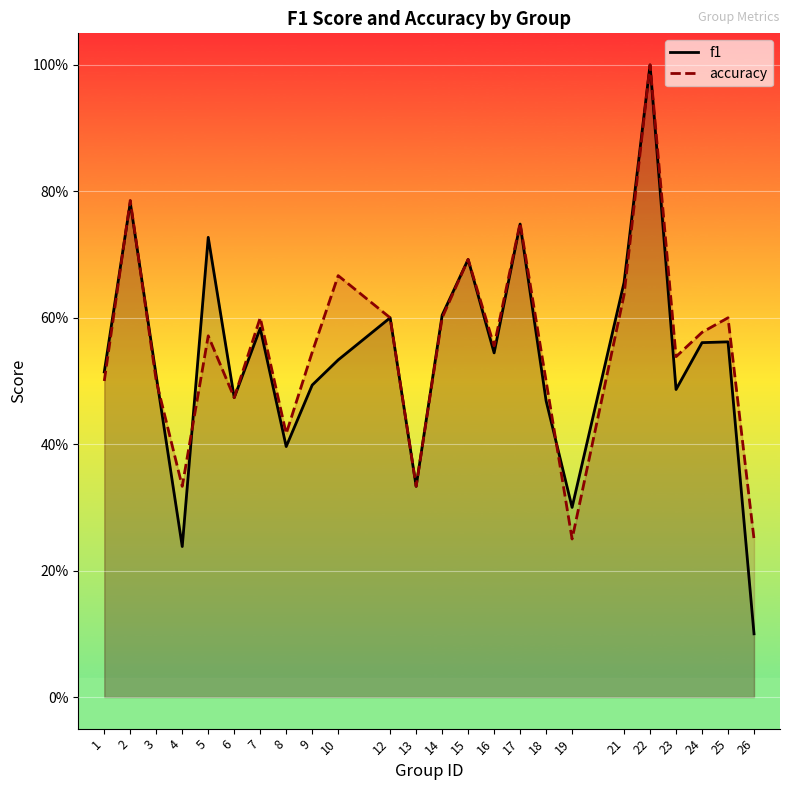

Where do f1 and accuracy first cross each other?

1 and 2